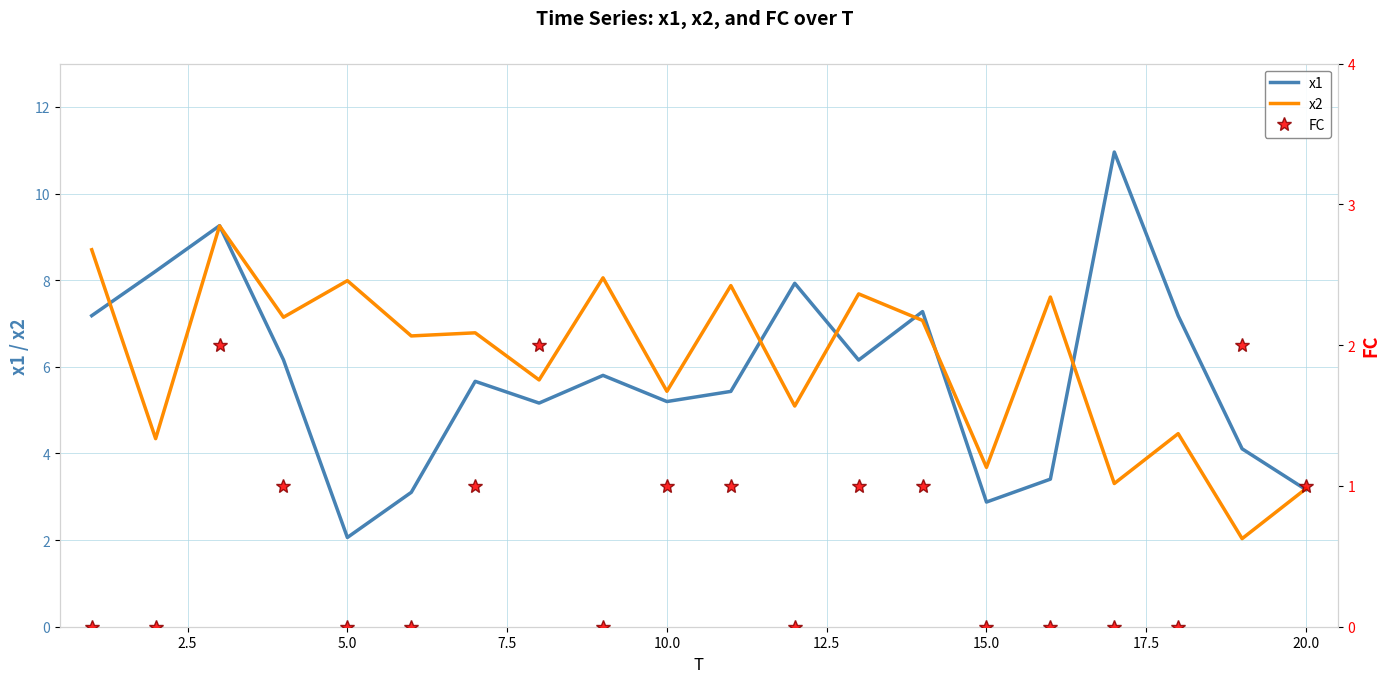

True or false: FC and x2 intersect in this chart.

False